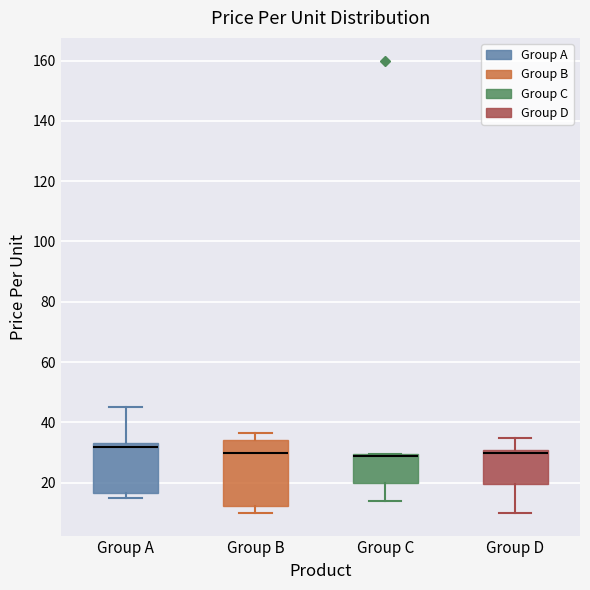

Where is the lower edge of the box for Group D on the y-axis? The values are not printed on the chart, so give them approximately, as read against the axis.

20